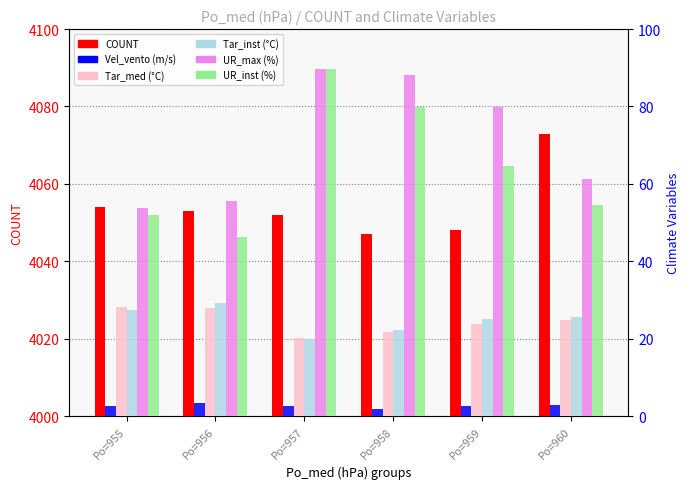

Which series has the largest total across all categories?

COUNT